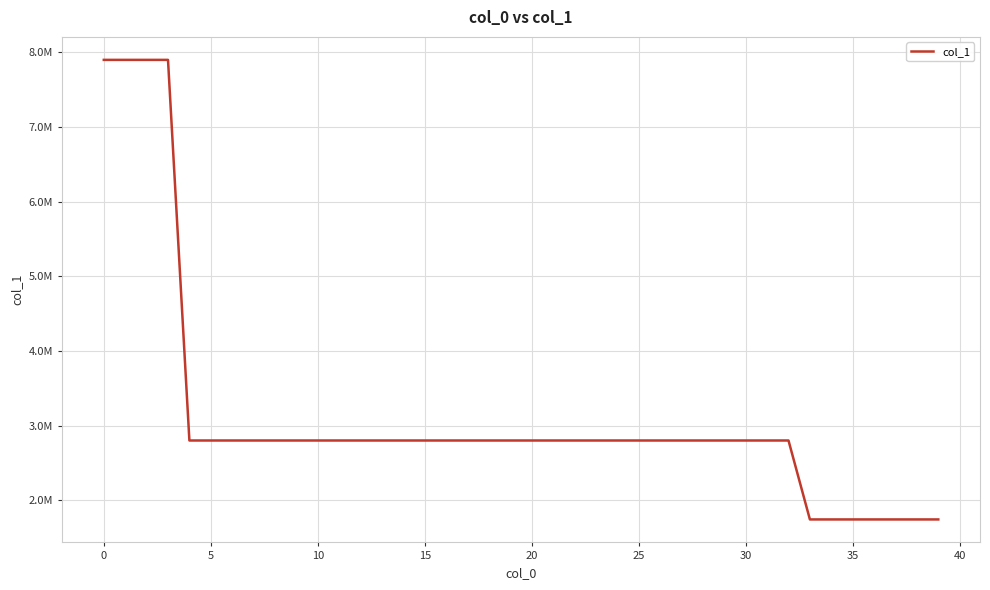

Is this an area chart (filled region under the line)?

No